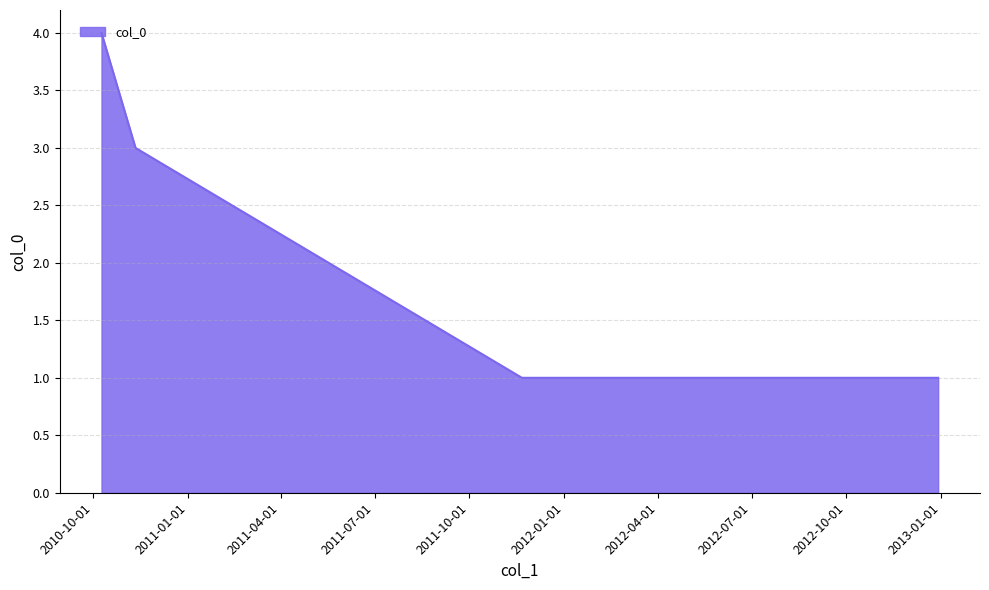

What is the difference between the maximum and minimum values?

3